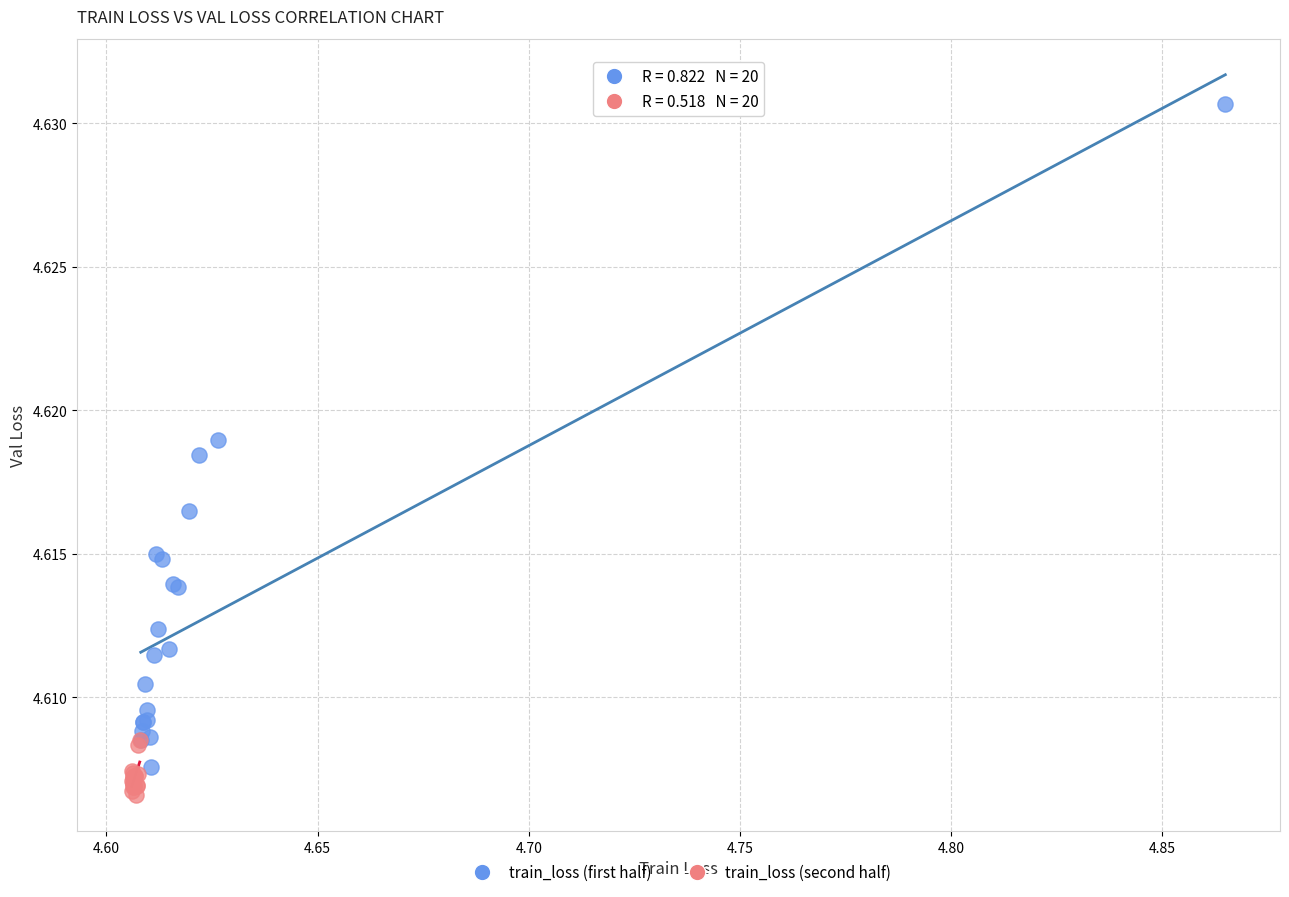

Which series has the largest Y range (max minus min)?

train_loss (first half)